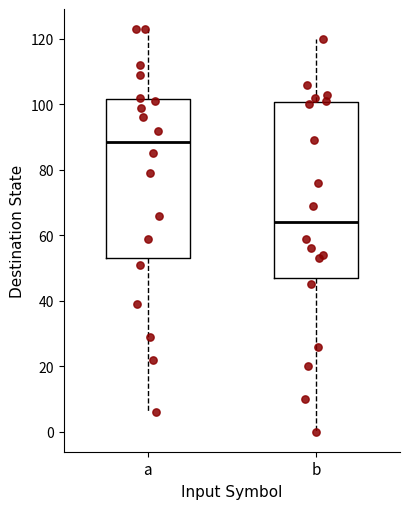

Which box has the lowest median line?

b